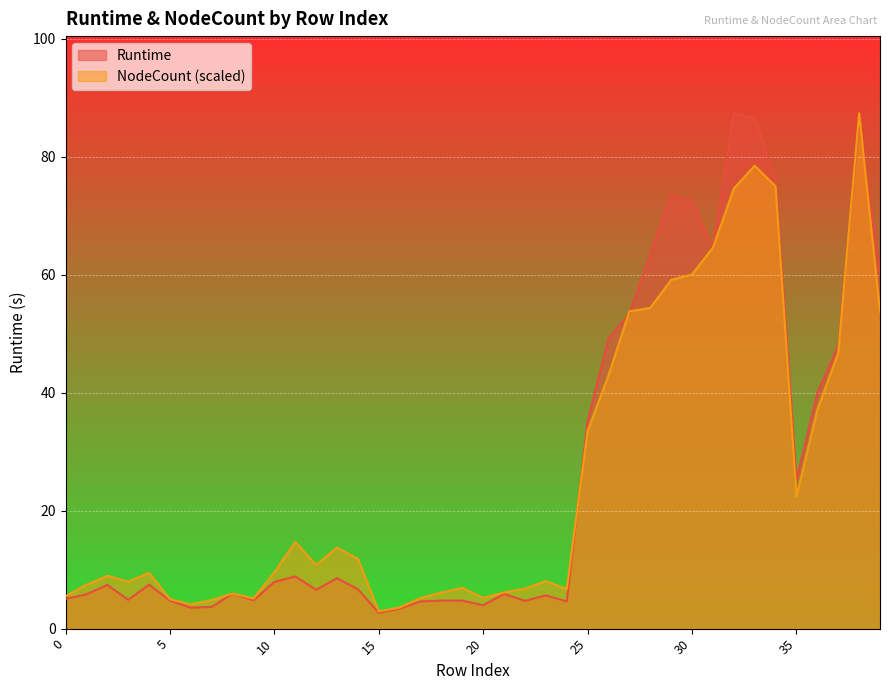

What is the difference between the maximum and minimum values in the Runtime series?

84.7